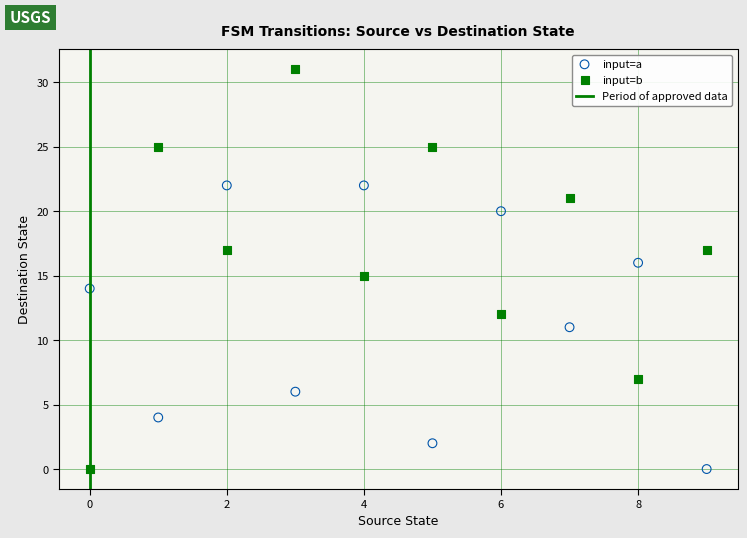

Which series contains the highest Y value?

input=b